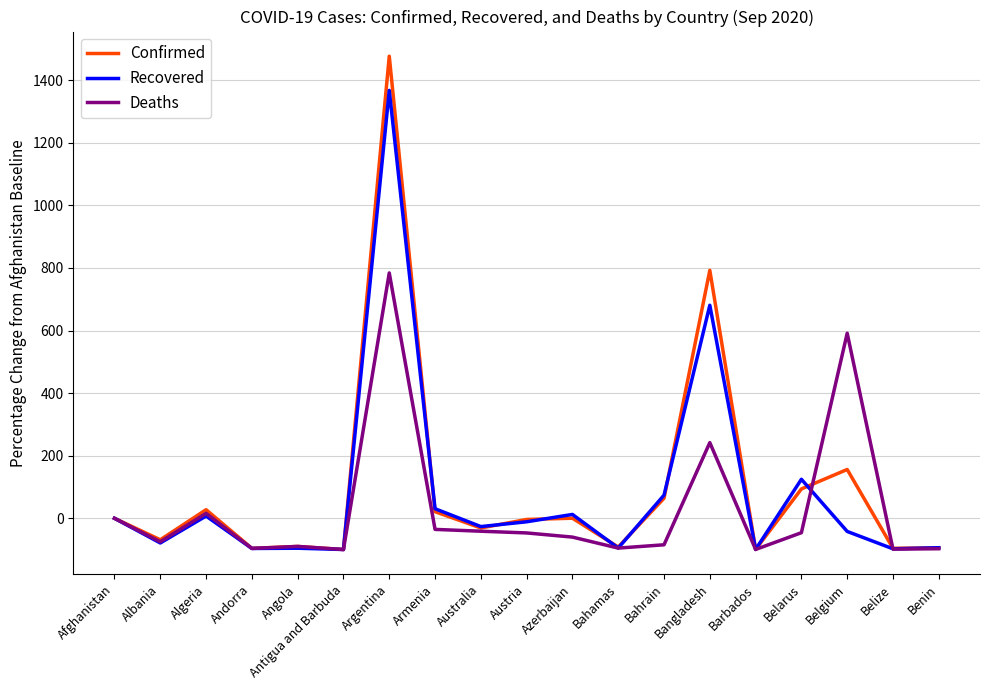

What is the average value of the Recovered series?

76.9